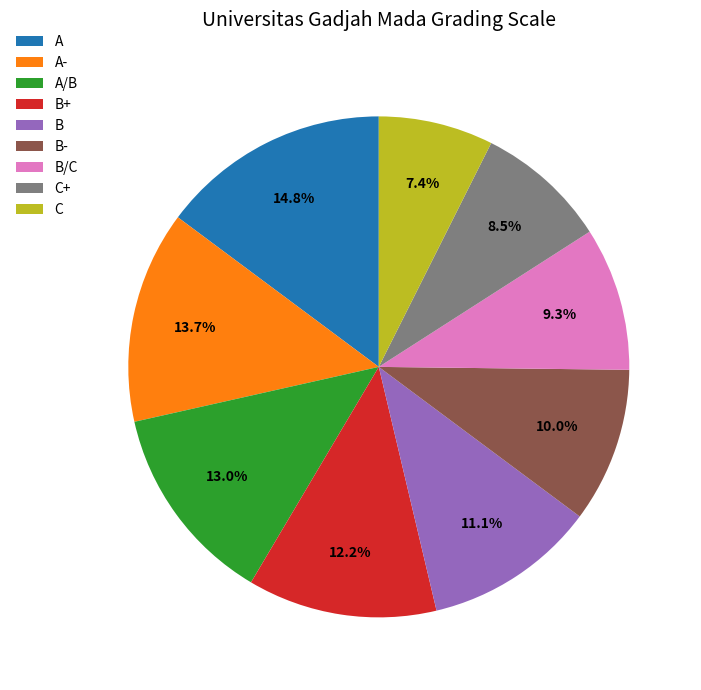

Which slice is the largest?

A